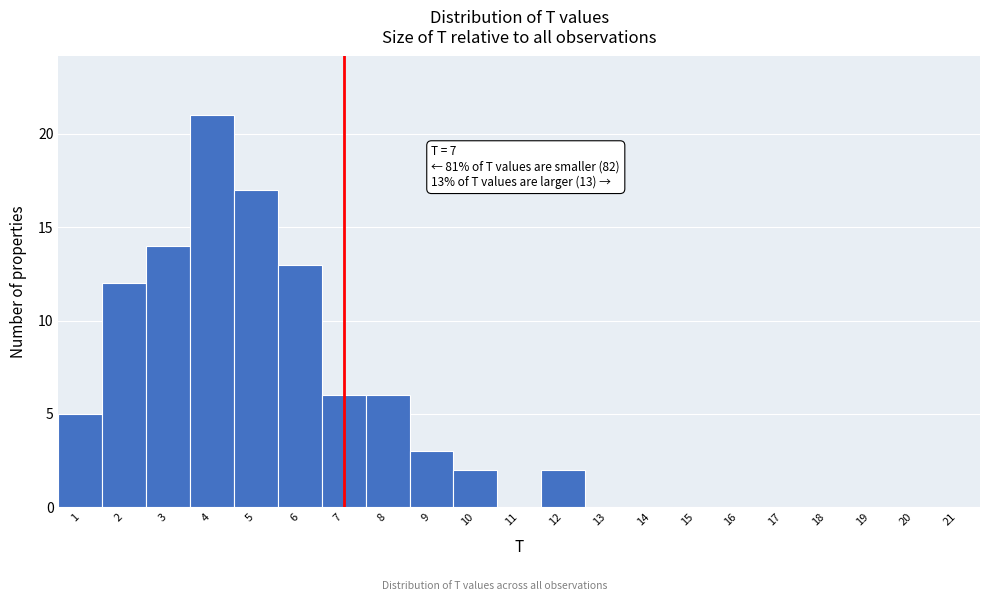

Over which range of the x-axis is the bar tallest?

3.5 to 4.5